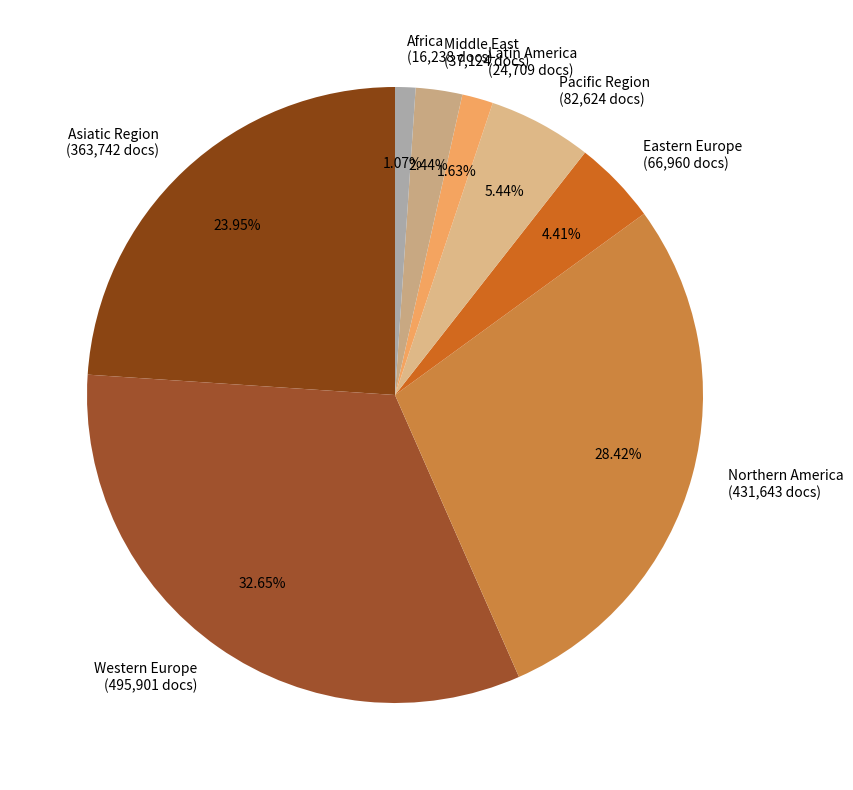

What is the largest slice in the pie chart?

Western Europe